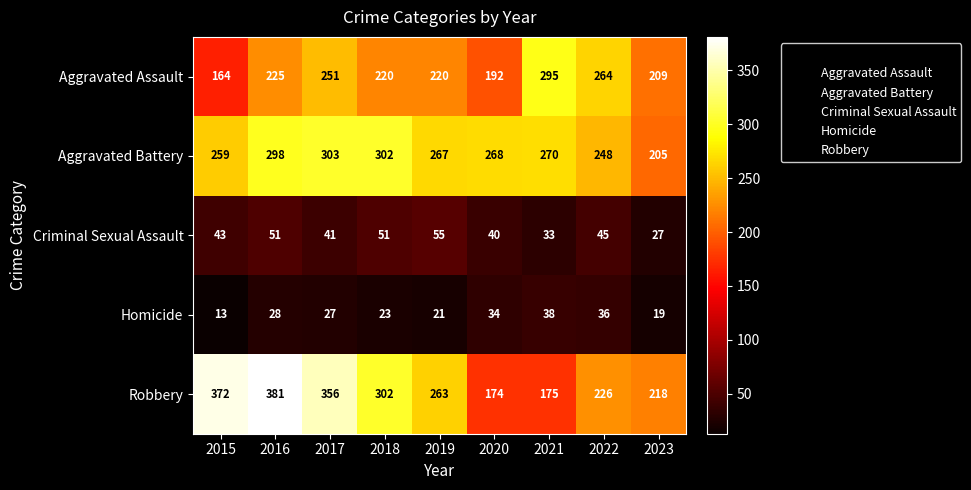

True or false: Homicide has a value of 16 at 2017.

False